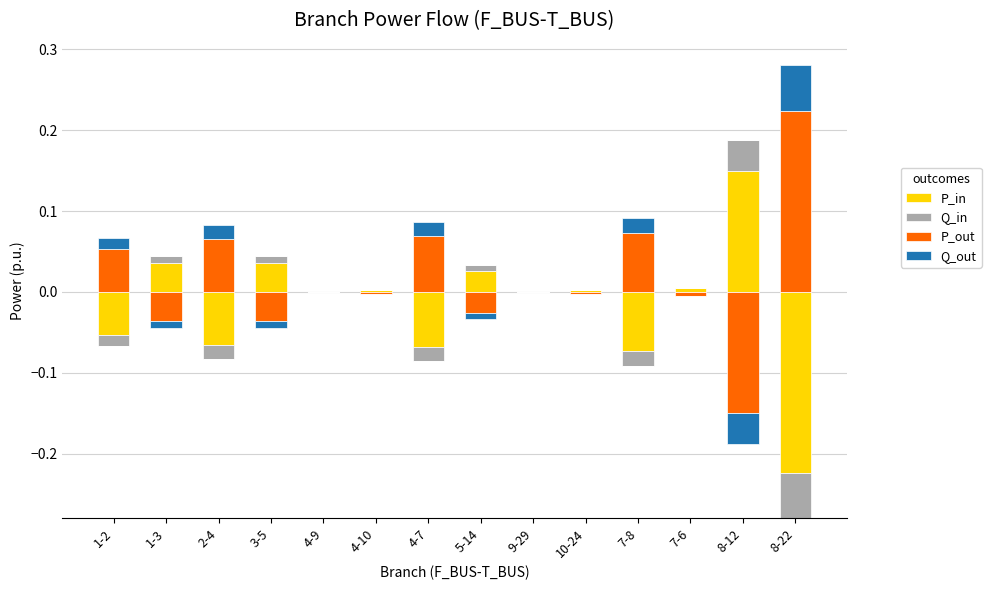

Reading left to right, list all the values displayed in this chart.

P_in: 0.0	0.0	0.0	0.0	0.0	0.0	0.0	0.0	0.0	0.0	0.0	0.0	0.1	0.0
Q_in: 0.0	0.0	0.0	0.0	0.0	0.0	0.0	0.0	0.0	0.0	0.0	0.0	0.0	0.0
P_out: 0.1	0.0	0.1	0.0	0.0	0.0	0.1	0.0	0.0	0.0	0.1	0.0	0.0	0.2
Q_out: 0.0	0.0	0.0	0.0	0.0	0.0	0.0	0.0	0.0	0.0	0.0	0.0	0.0	0.1